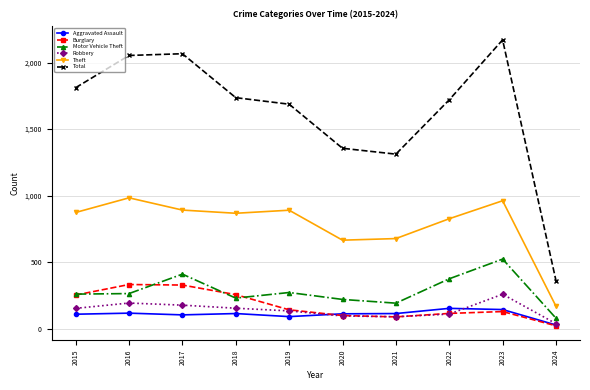

Which label corresponds to the largest value in the chart?

2023